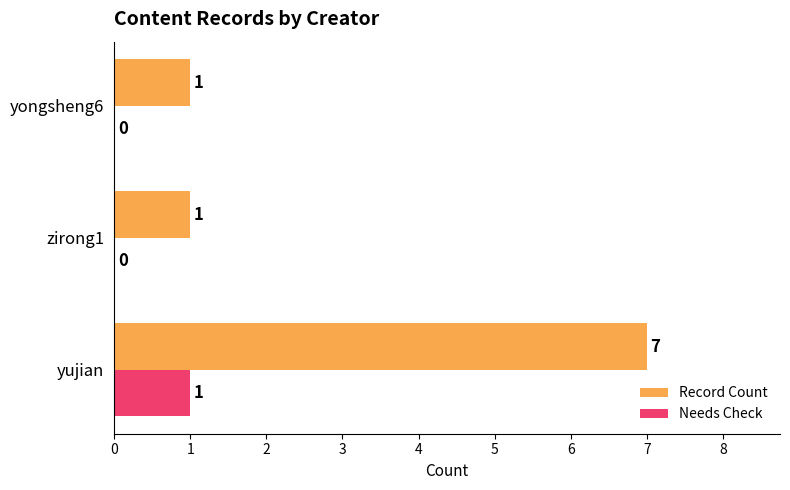

Is the value of Record Count at zirong1 greater than the value of Needs Check at yongsheng6?

Yes